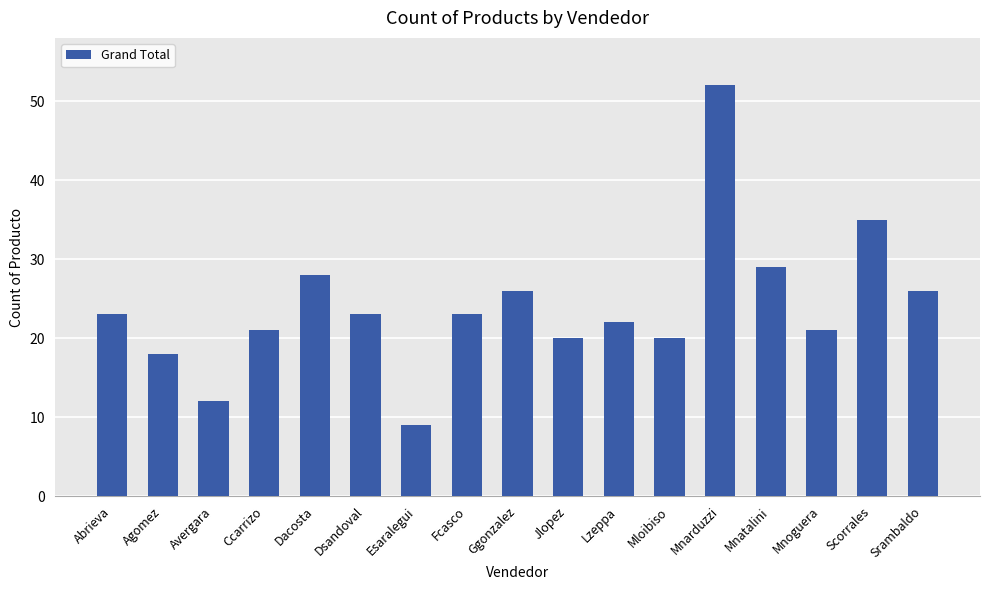

What is the difference between the values at Jlopez and Mnarduzzi?

32